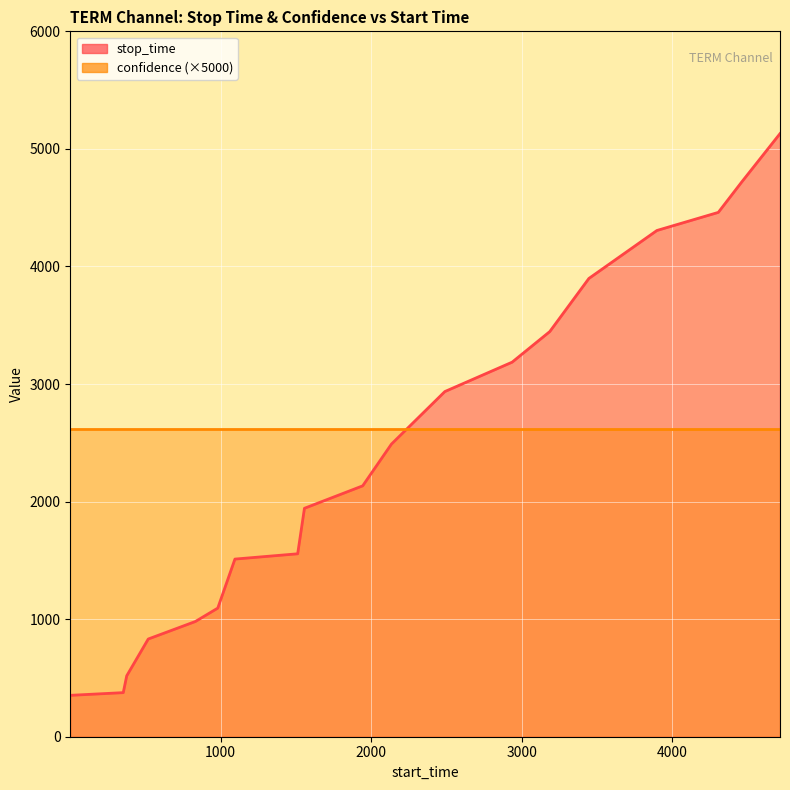

What is the sum of all values?

45861